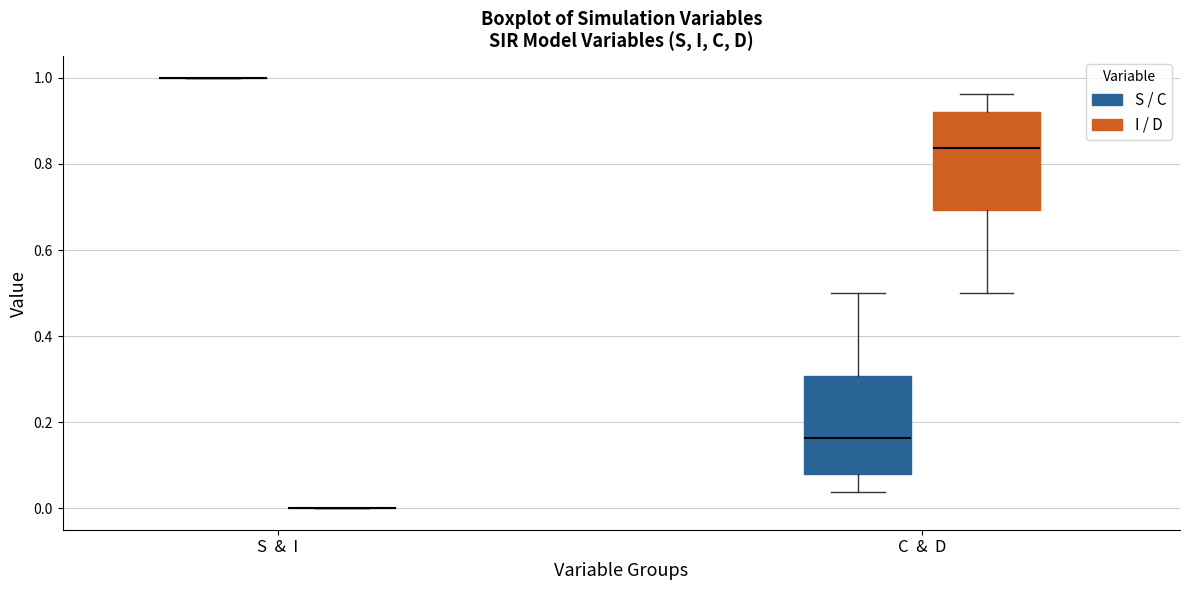

Reading left to right, read every box against the y-axis: the position of its median line, the range the box covers, and the ends of its whiskers. The values are not printed on the chart, so give them approximately, as read against the axis.

S & I (S / C): box collapsed to a line at 1.00, whiskers 1.00 to 1.00
S & I (I / D): box collapsed to a line at 0.00, whiskers 0.00 to 0.00
C & D (S / C): median 0.16, box 0.08 to 0.30, whiskers 0.04 to 0.50
C & D (I / D): median 0.84, box 0.70 to 0.92, whiskers 0.50 to 0.96